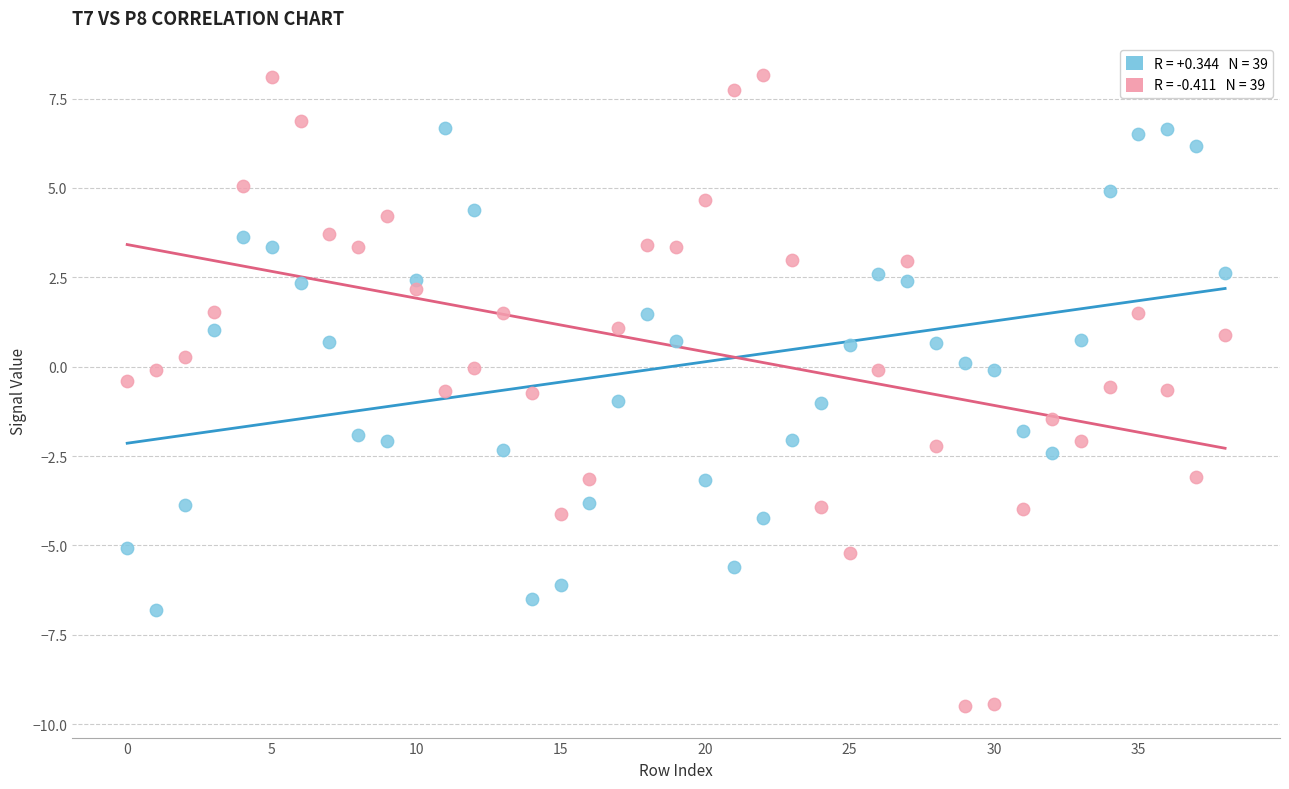

Across all data points, what is the range of Y values (max minus min)?

17.7